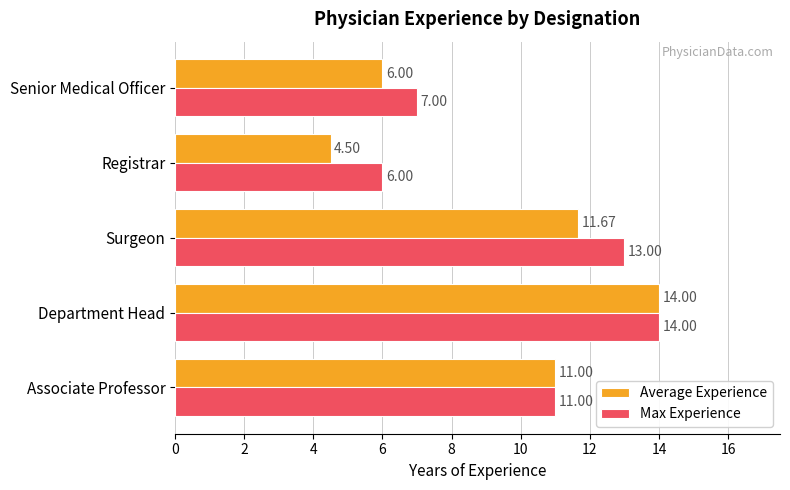

At which label does Max Experience reach its minimum?

Registrar